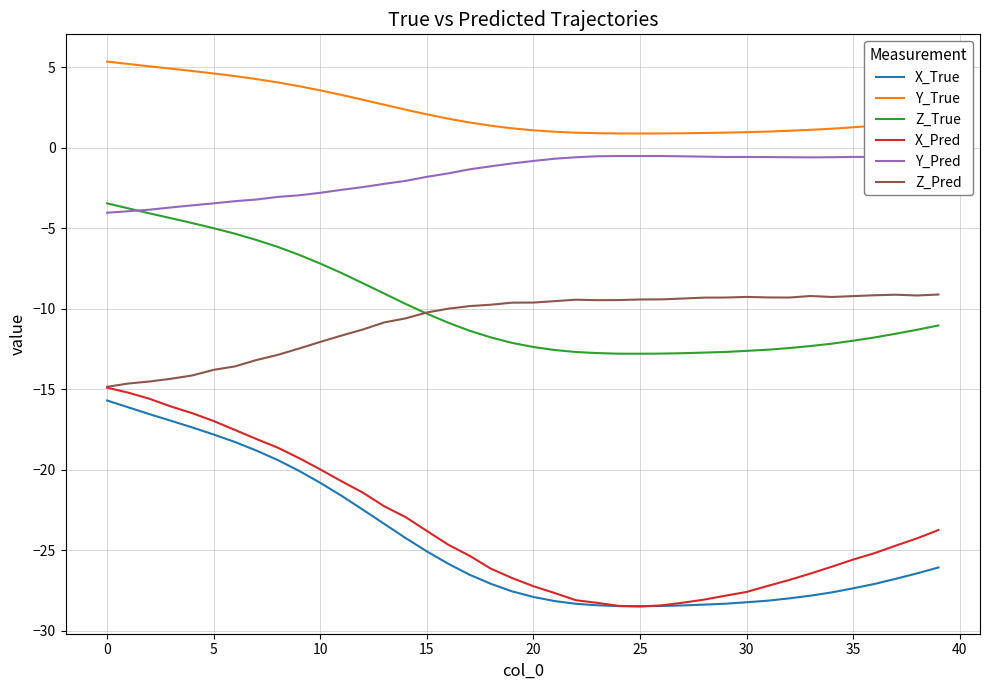

What is the smallest value displayed?

-28.5